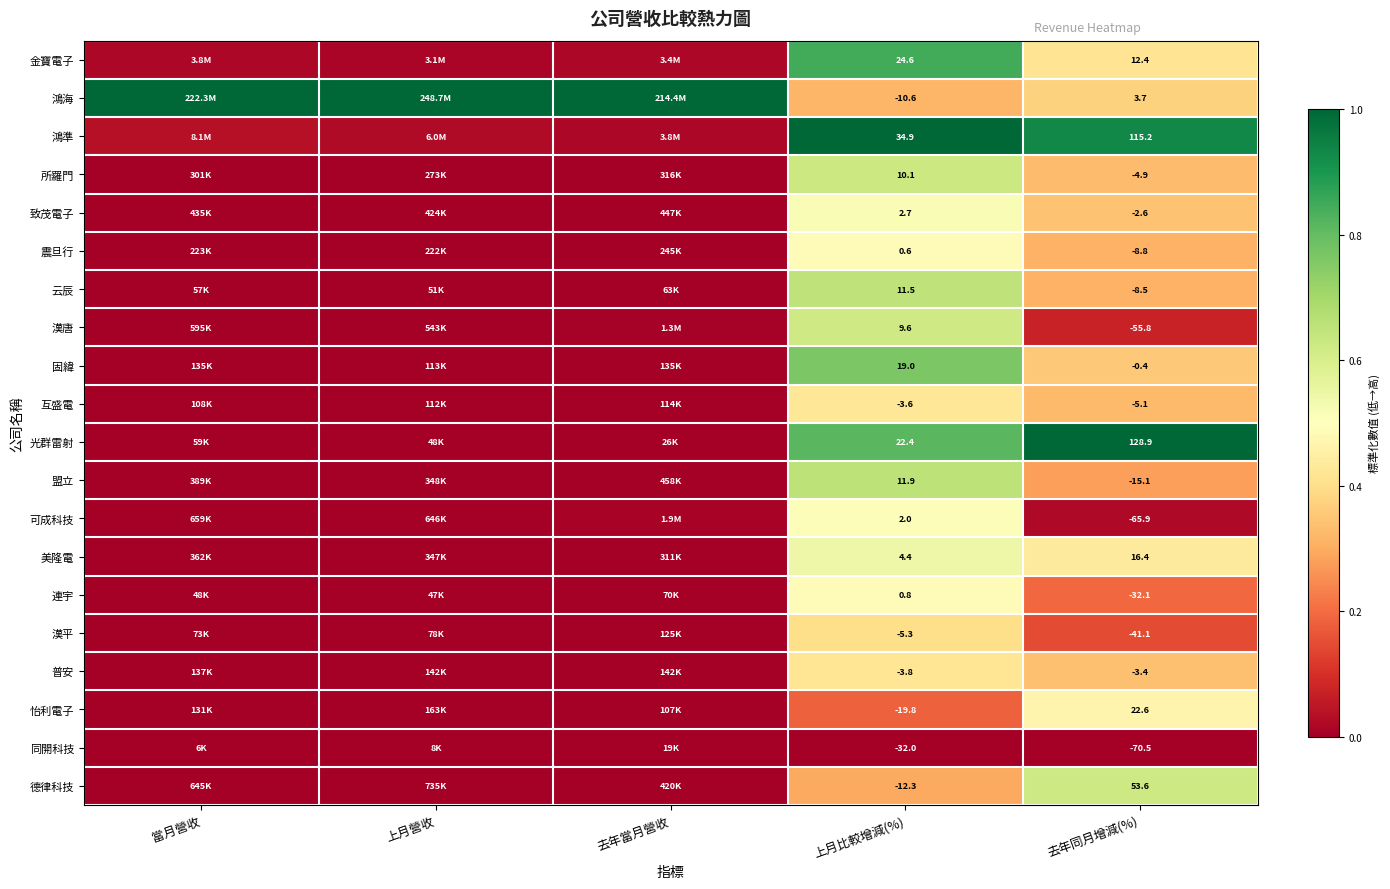

Rank the series at 上月比較增減(%) from highest to lowest value.

鴻準, 金寶電子, 光群雷射, 固緯, 盟立, 云辰, 所羅門, 漢唐, 美隆電, 致茂電子, 可成科技, 連宇, 震旦行, 互盛電, 普安, 漢平, 鴻海, 德律科技, 怡利電子, 同開科技